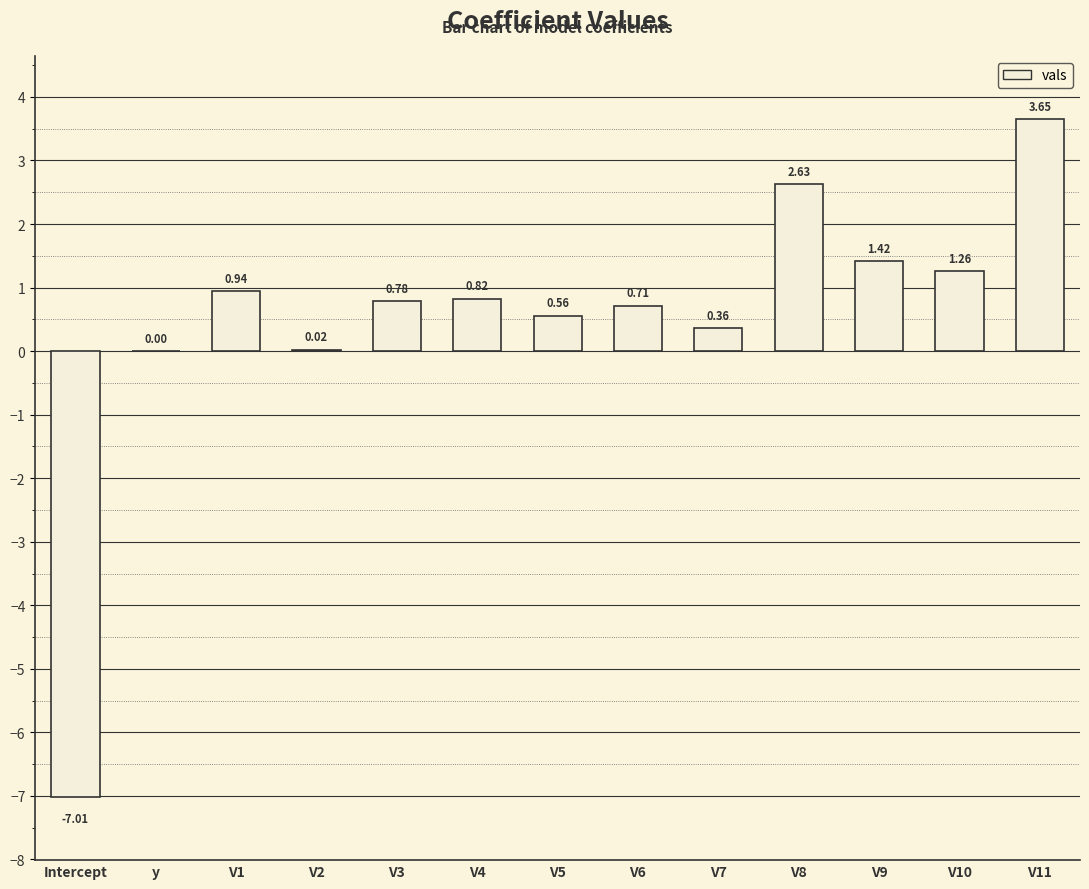

How many series are shown in this chart?

1